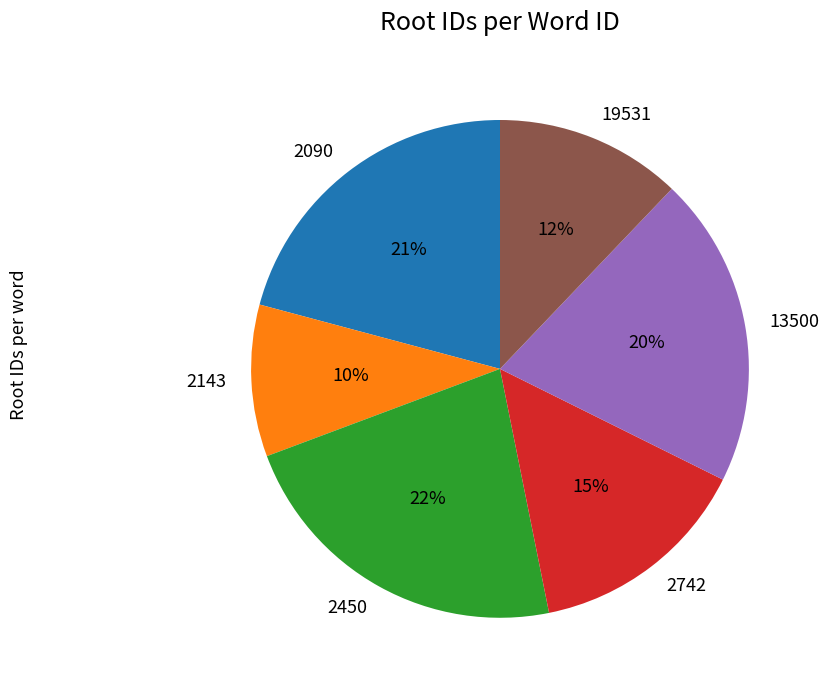

Which category has the biggest portion of the pie?

2450